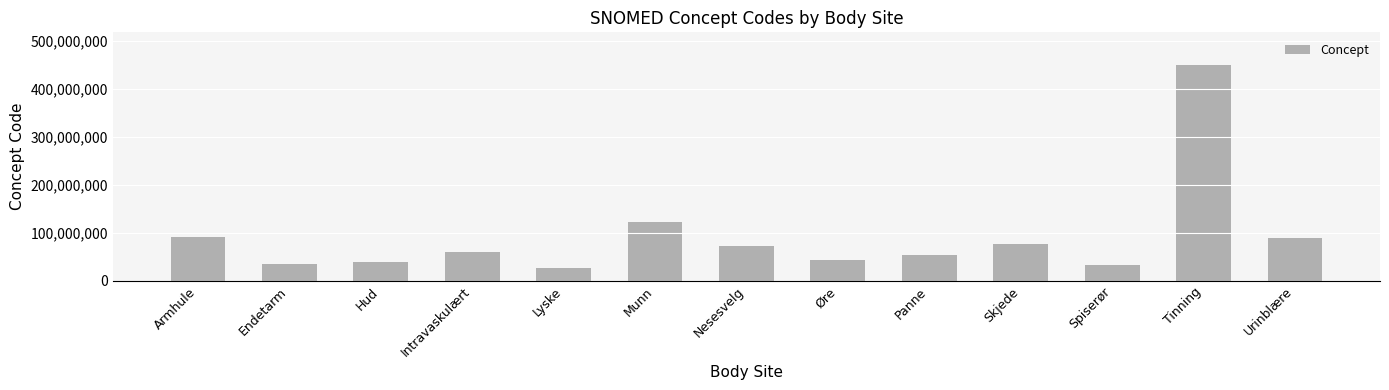

Where is the data nearest to the value 238807003?

Munn